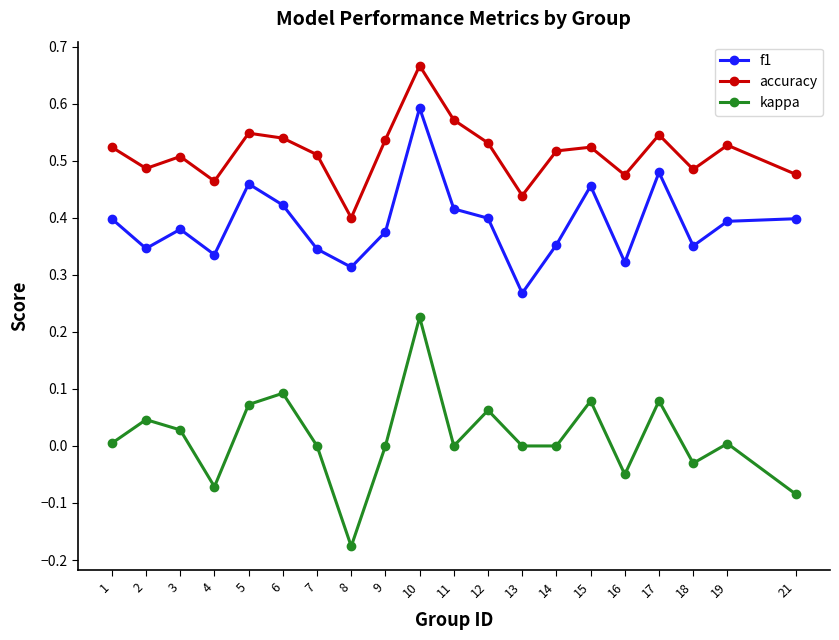

True or false: f1 and kappa cross at least once.

False